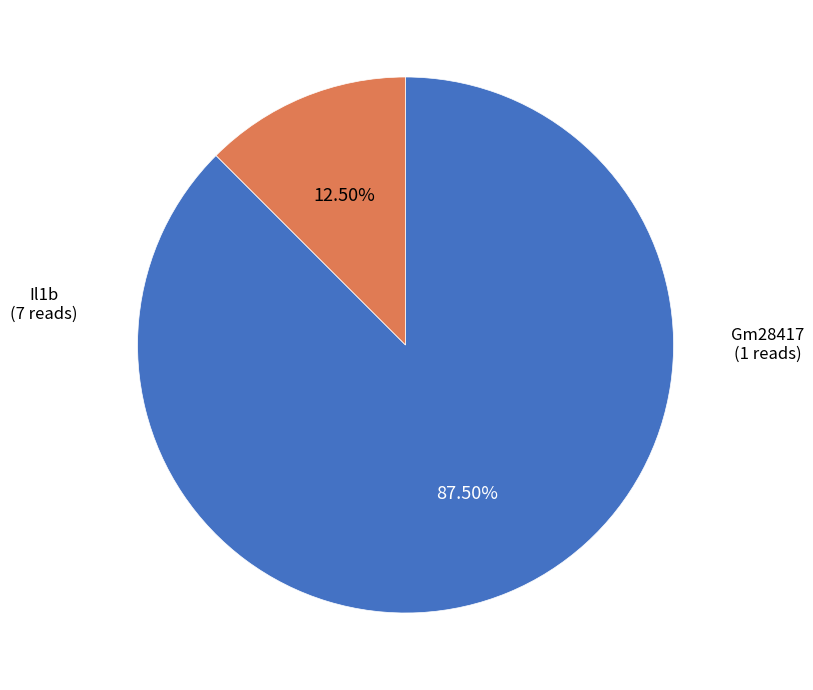

What is the total percentage of Gm28417 and Il1b?

100.0%